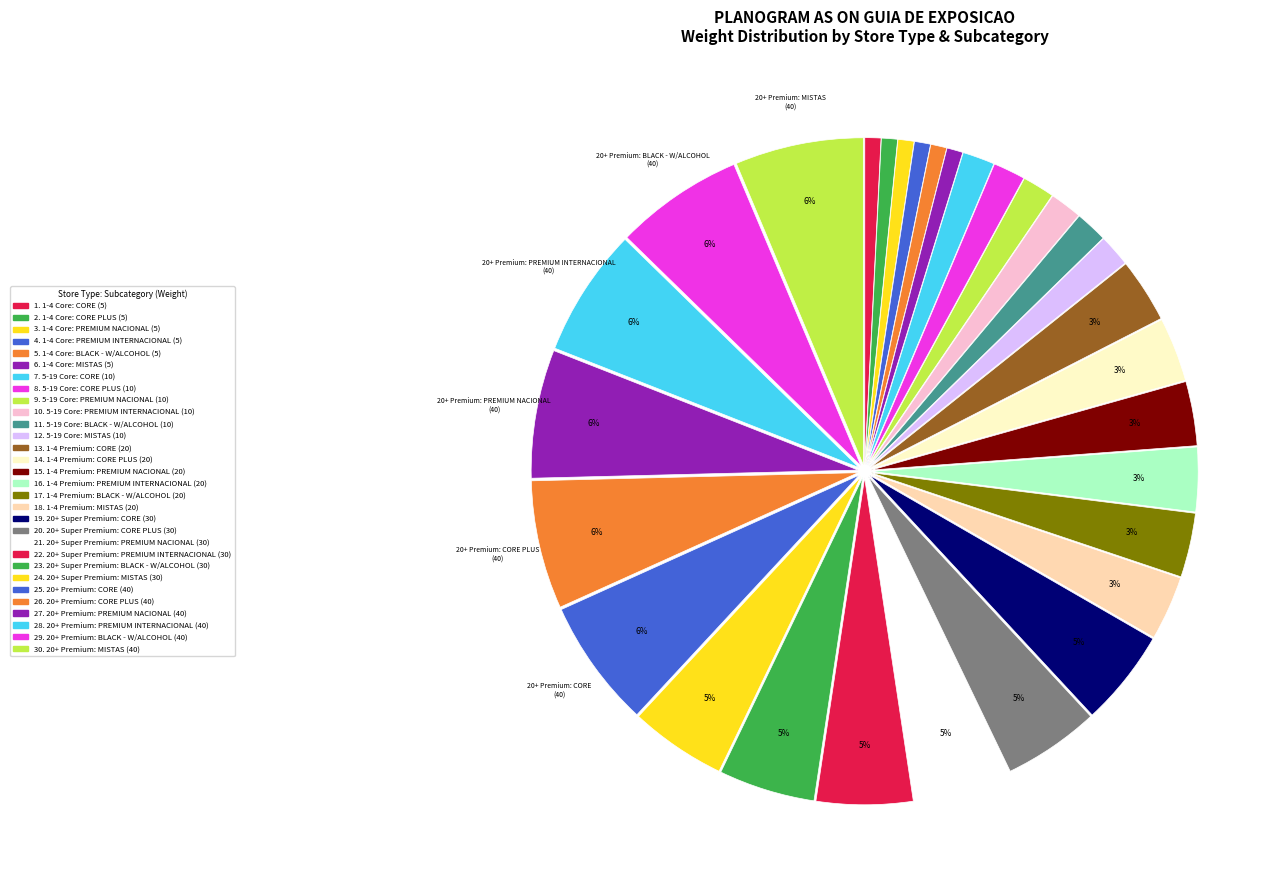

To the nearest percent, what is the average slice percentage?

3%